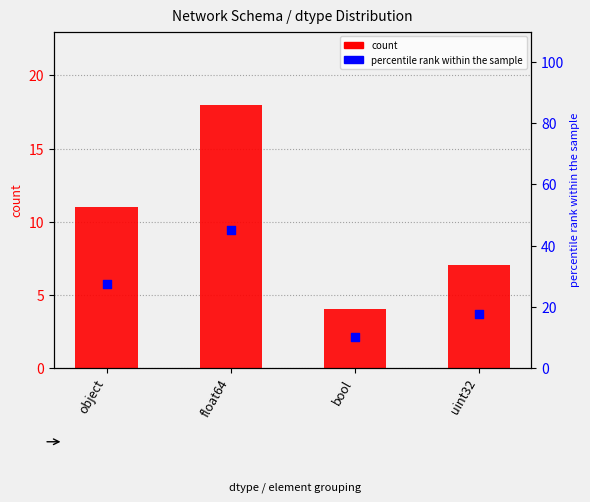

What are all the series names shown in the legend?

count, percentile rank within the sample